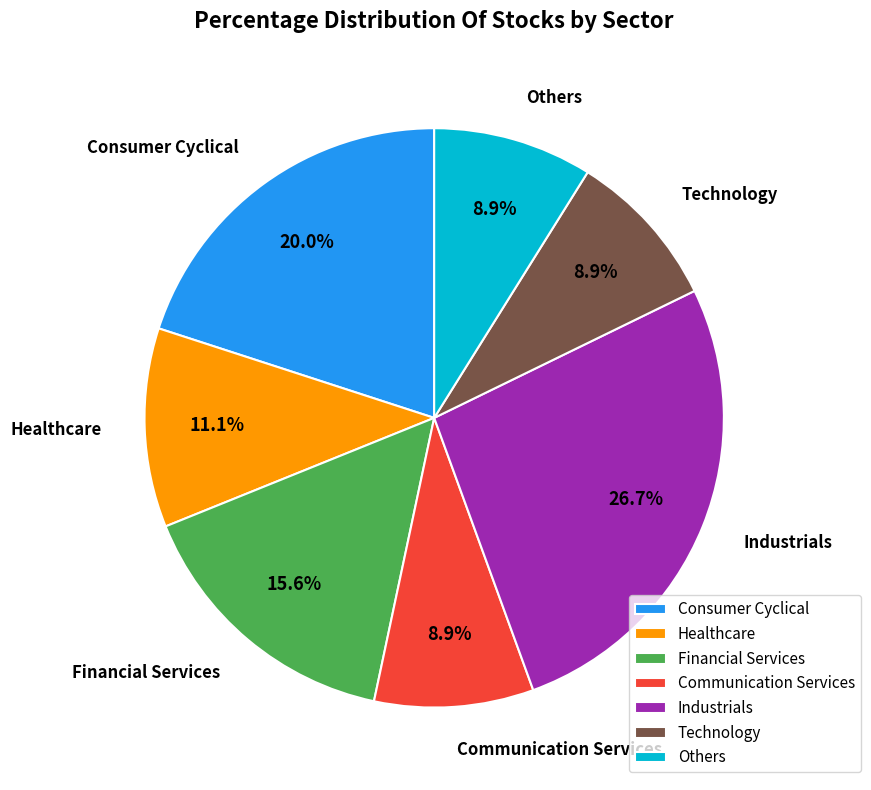

Does any single category account for the majority?

No